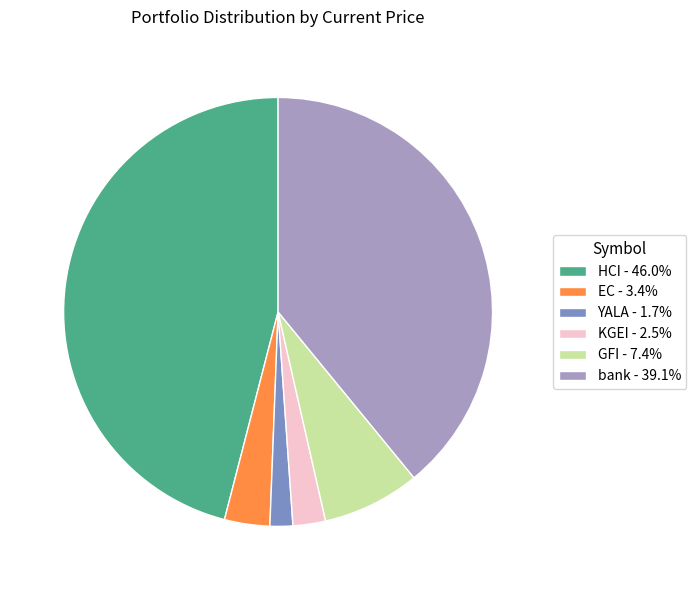

Is the sum of GFI - 7.4% and HCI - 46.0% greater than half?

Yes